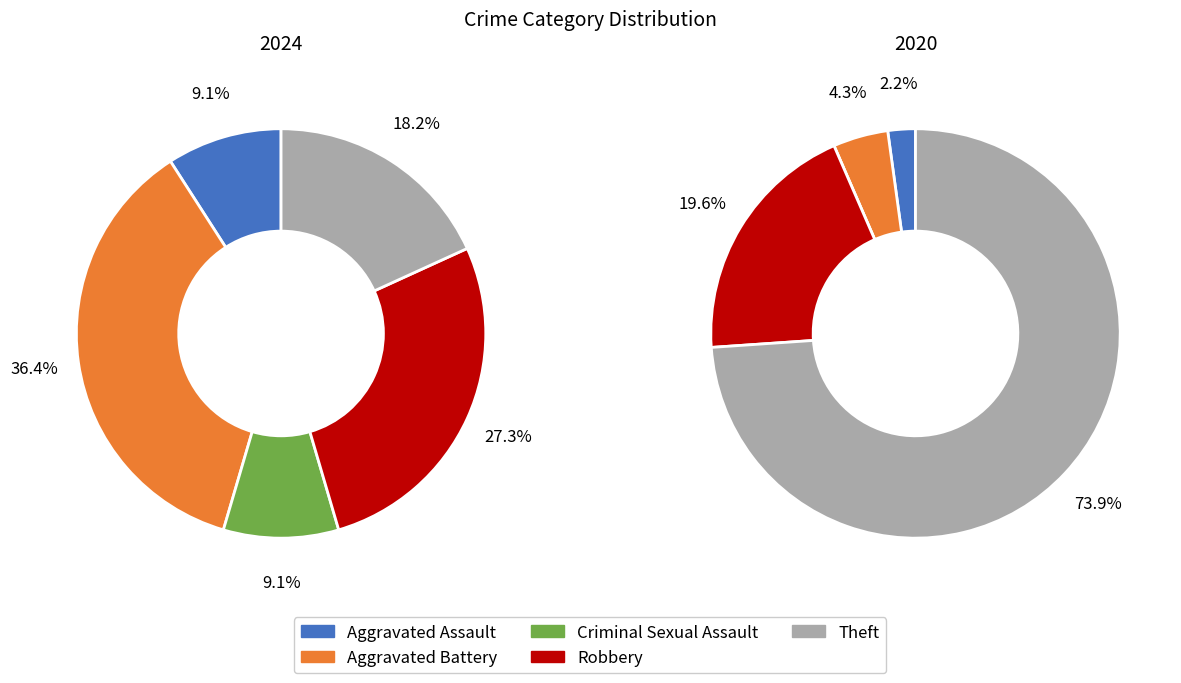

True or false: 3 accounts for 20% of the total.

True